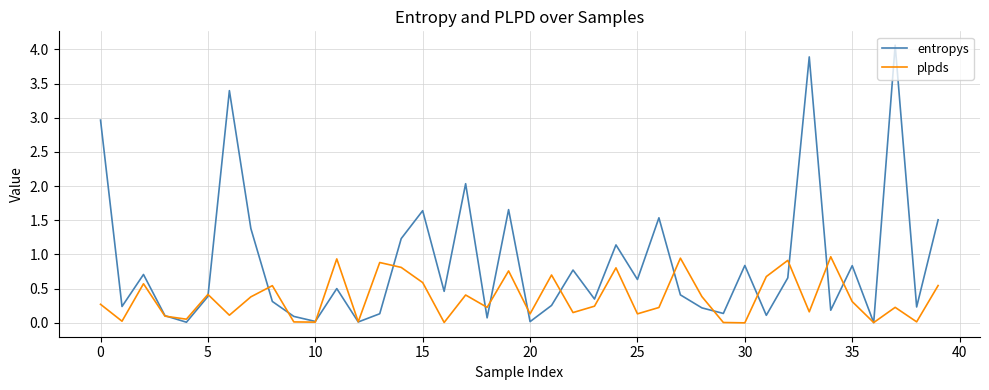

List the series in order of their peak value, highest first.

entropys, plpds